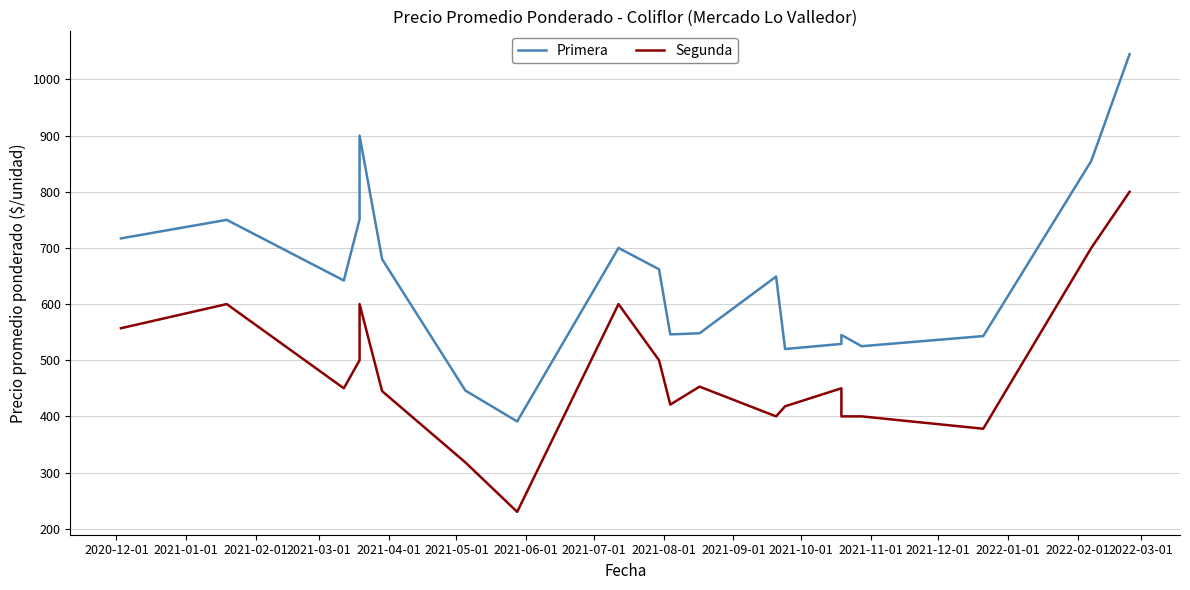

Is the value of Primera at 2022-03-01 greater than the value of Segunda at 2021-03-01?

Yes